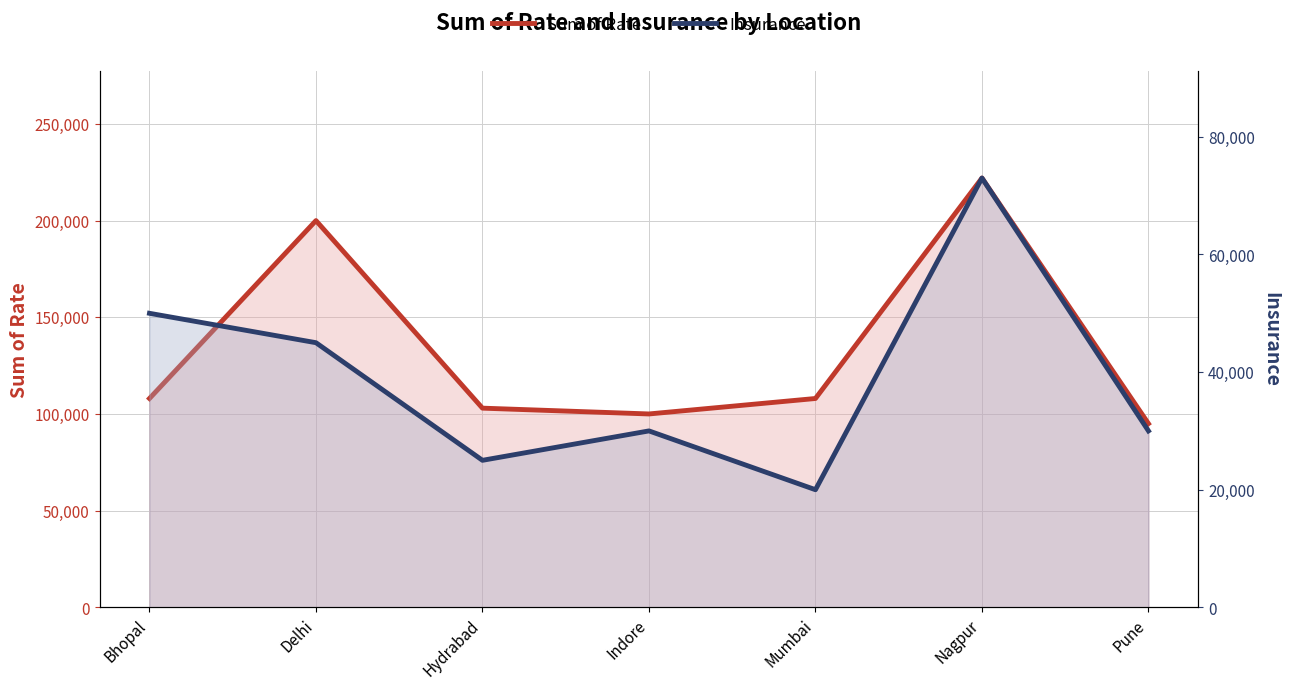

The value of Insurance at Nagpur is 112661. True or false?

False